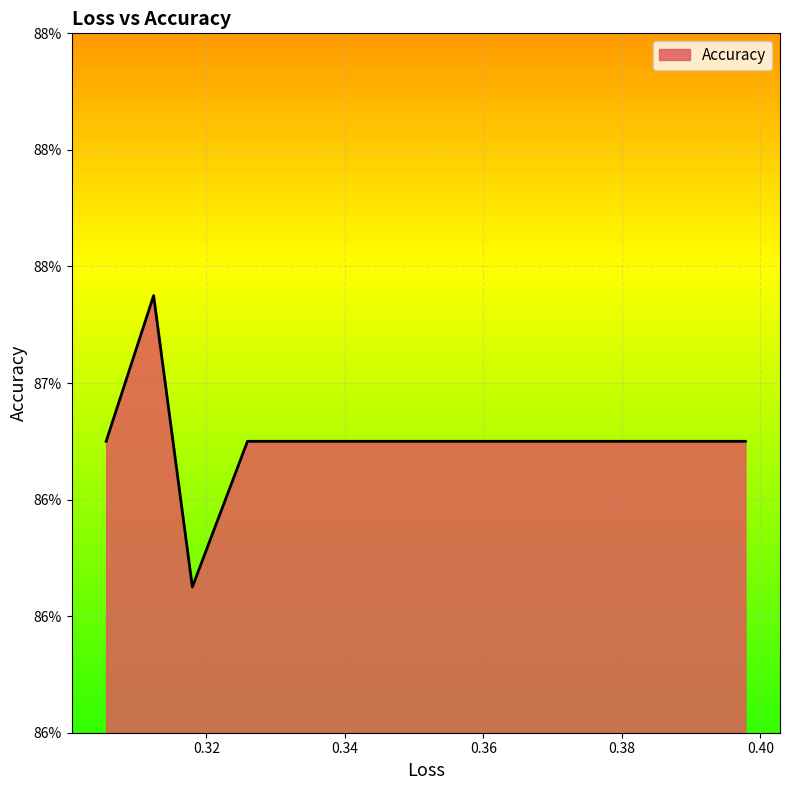

At which category does the chart reach its peak across all series?

0.312381091117859